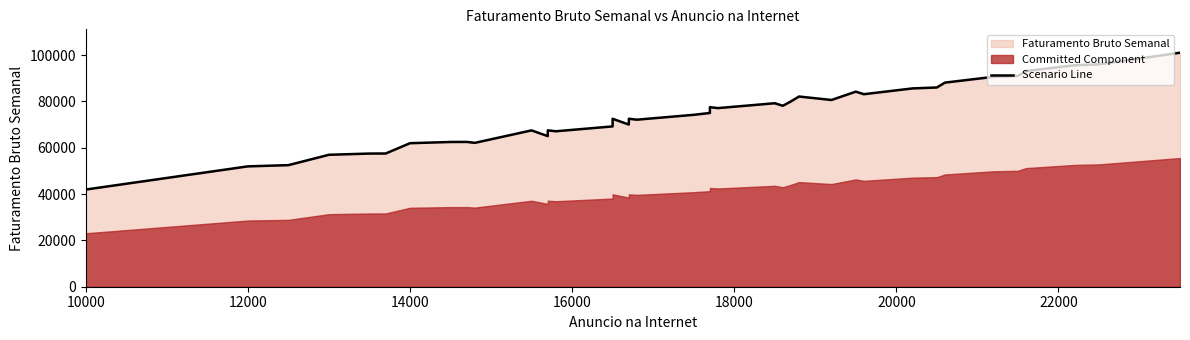

How many interior local peaks (higher than both neighbors) does the data have?

9